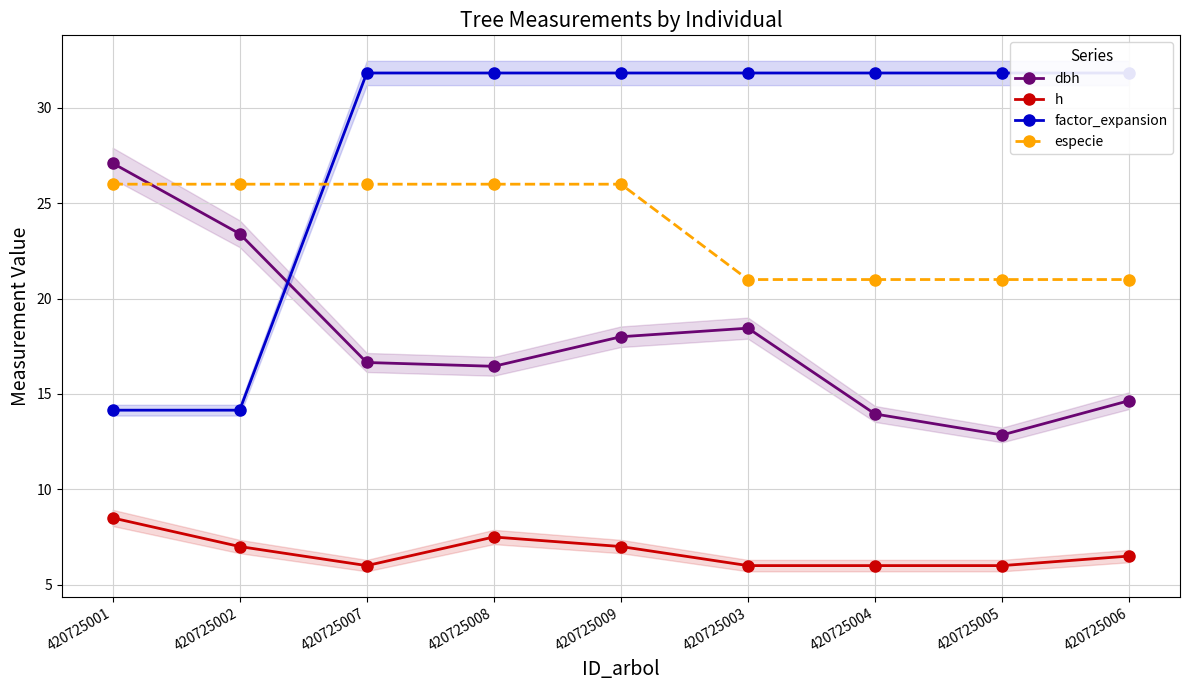

Count the number of categories in the chart.

9